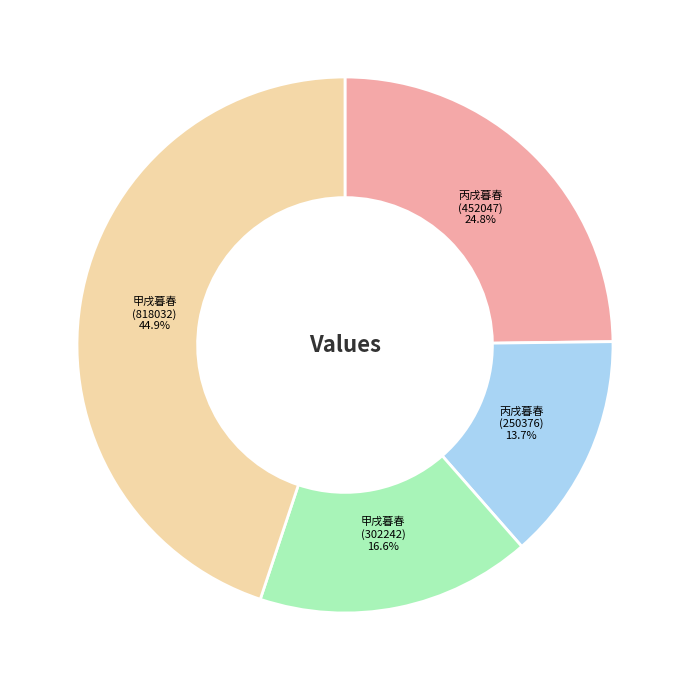

To the nearest percent, what is the difference between the largest and smallest slice percentages?

31%